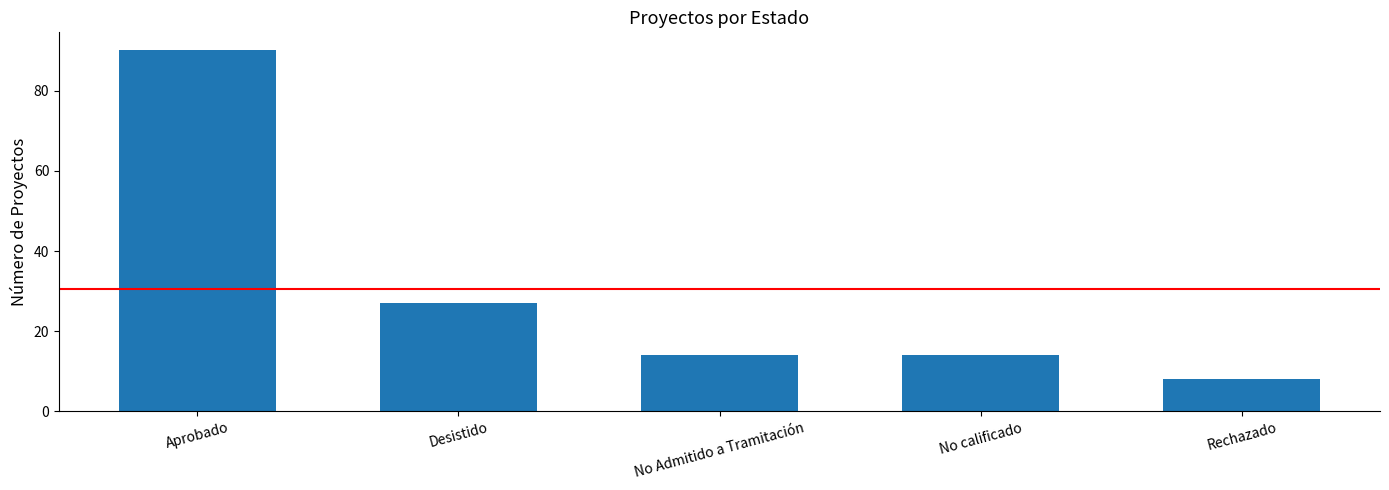

What is the approximate value at No calificado, to the nearest 5?

15